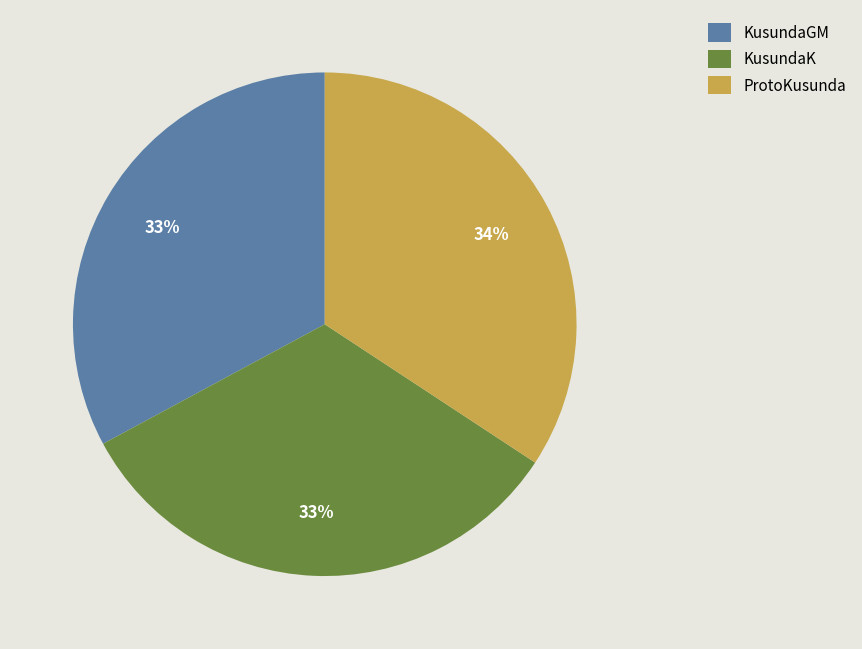

The ProtoKusunda slice represents 34% of the pie. True or false?

True